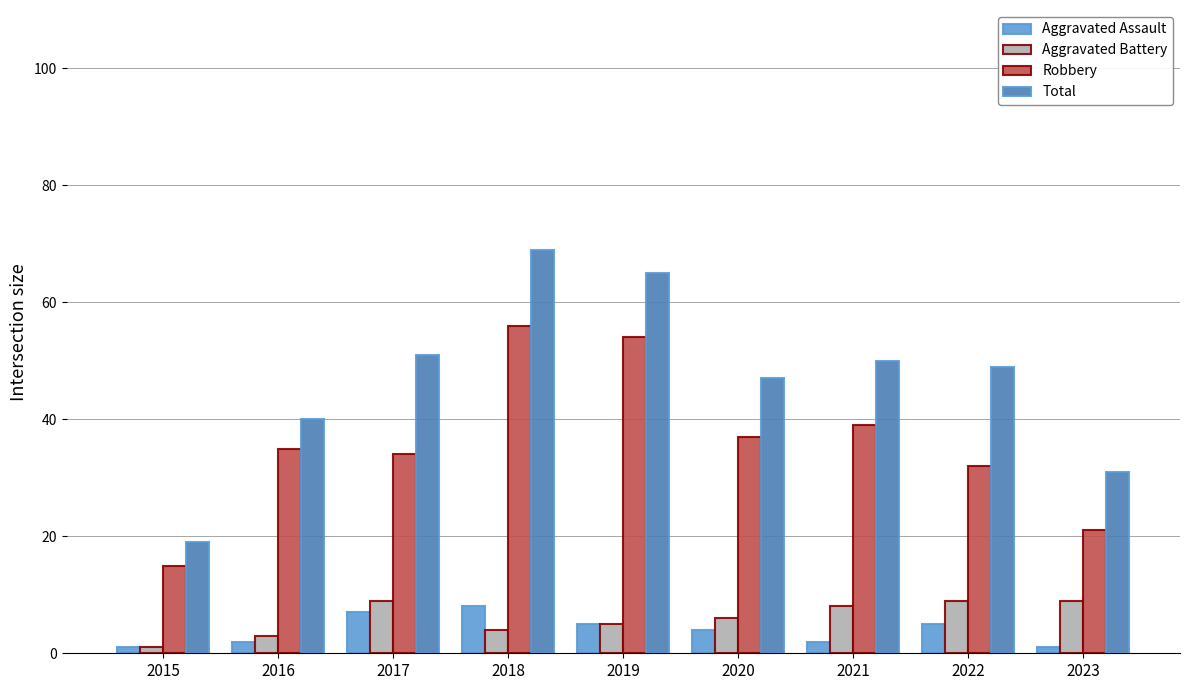

How many data points does each series have?

9